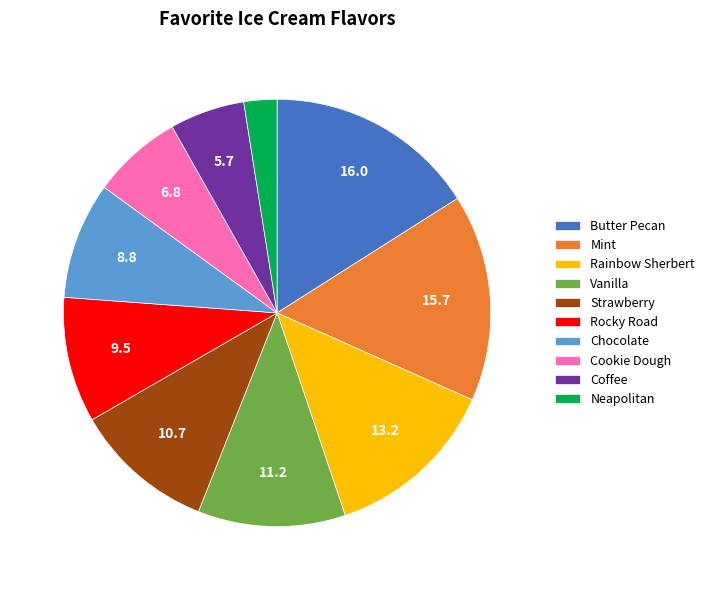

Is the sum of Rocky Road and Chocolate greater than half?

No